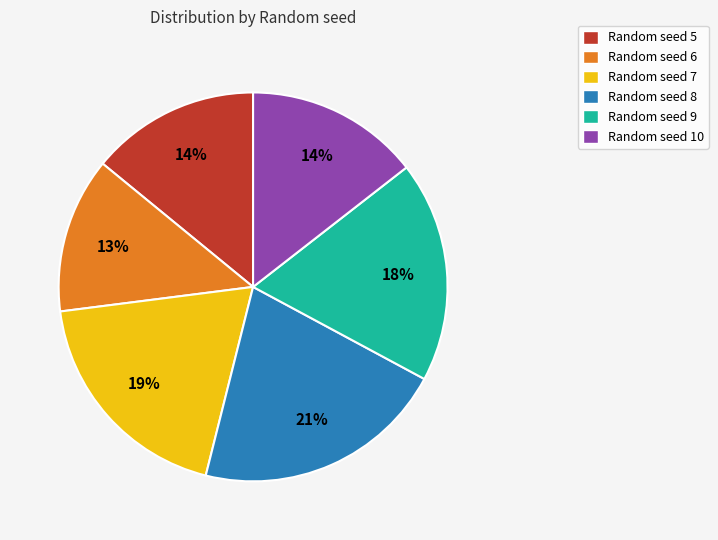

Which category has the smallest portion of the pie?

Random seed 6